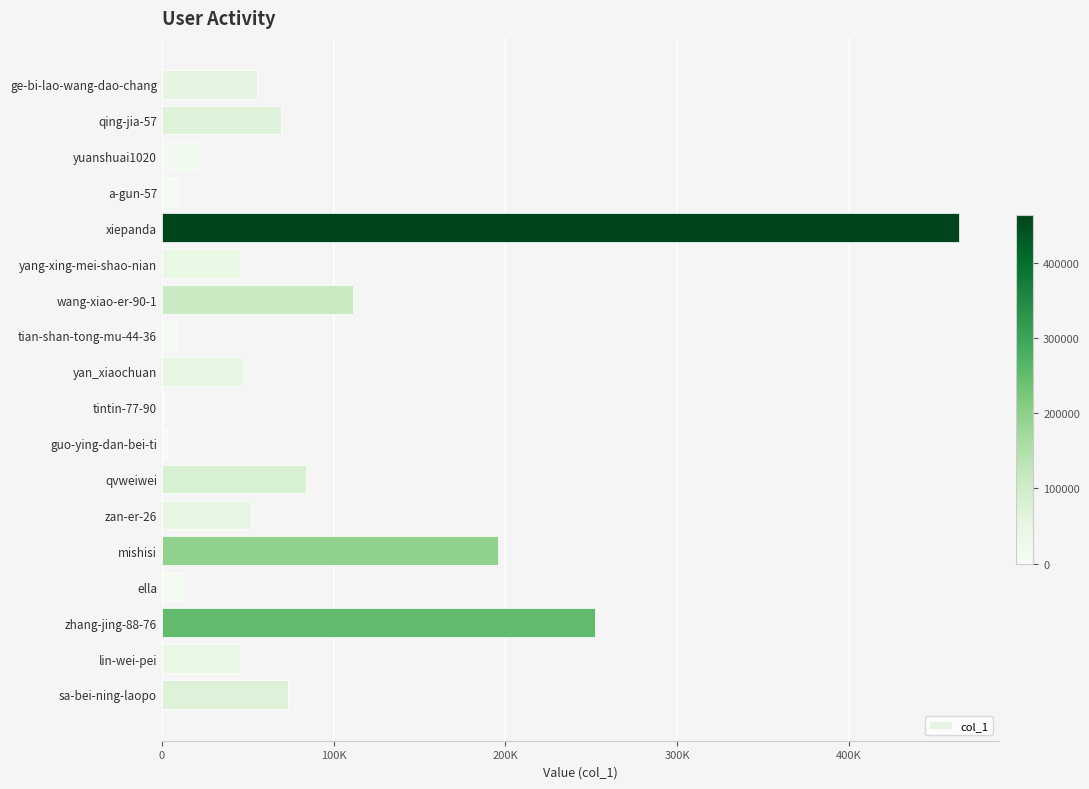

Where is the data nearest to the value 232554?

zhang-jing-88-76